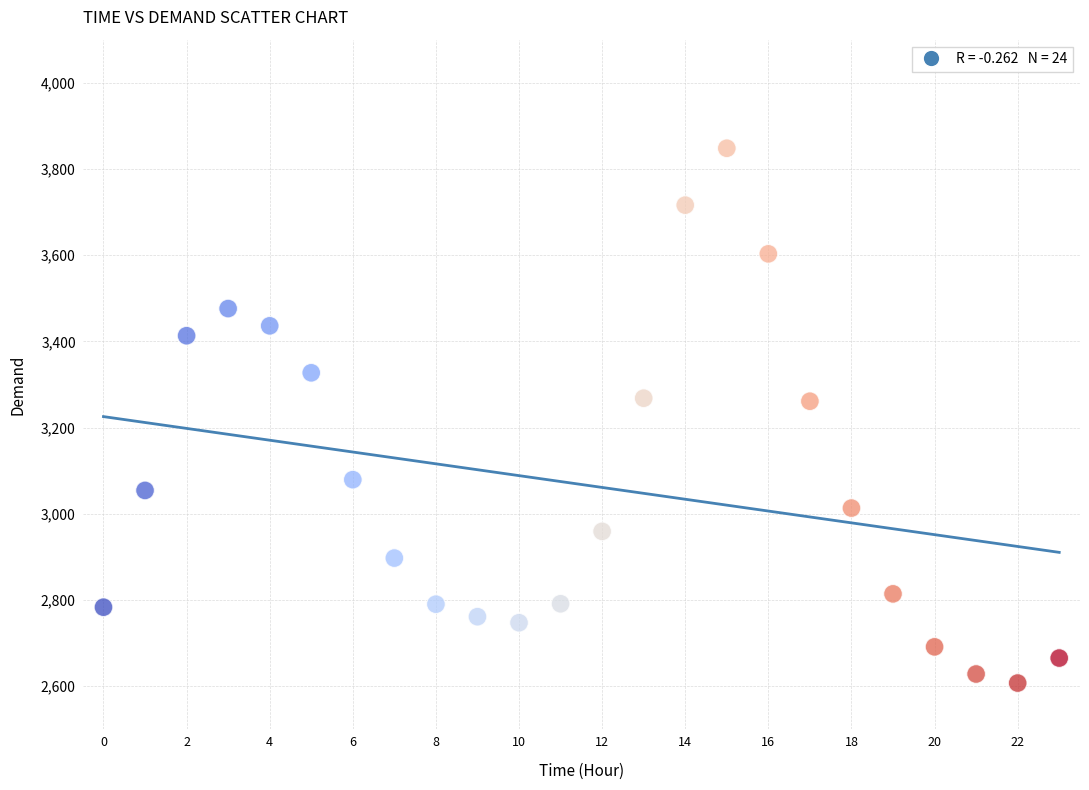

What is the range of Y values (max minus min)?

1241